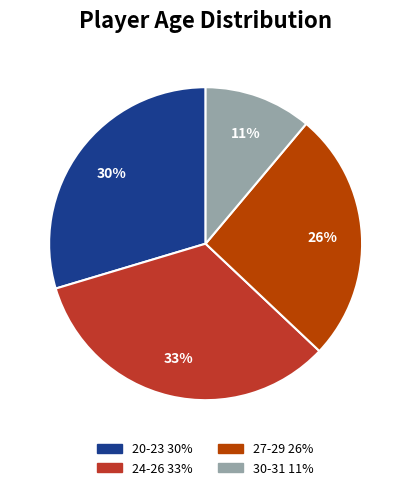

Is there a majority slice in this chart?

No